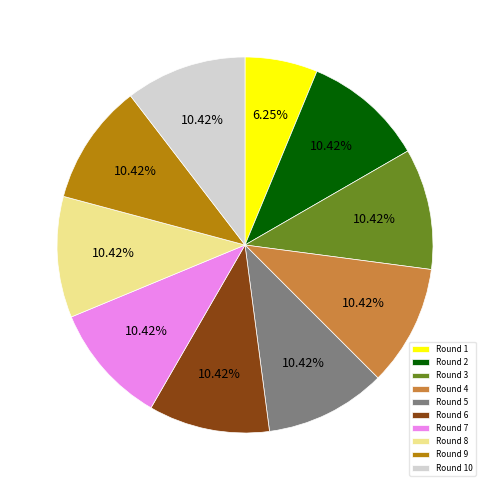

Approximately how many times larger is the value at Round 2 compared to Round 8?

1.0